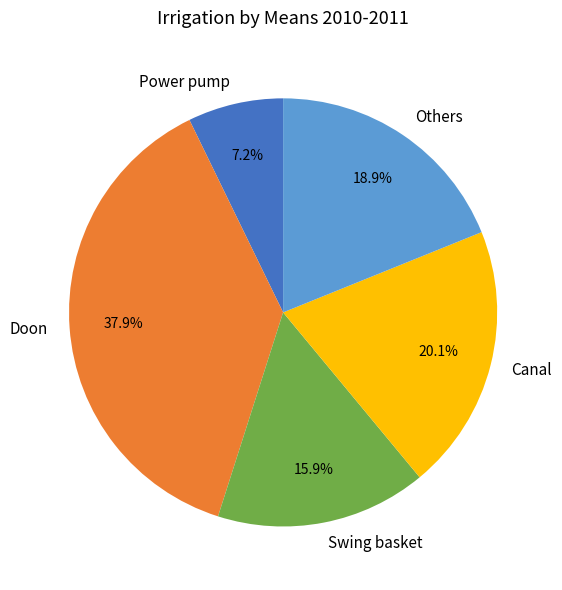

What is the largest slice in the pie chart?

Doon